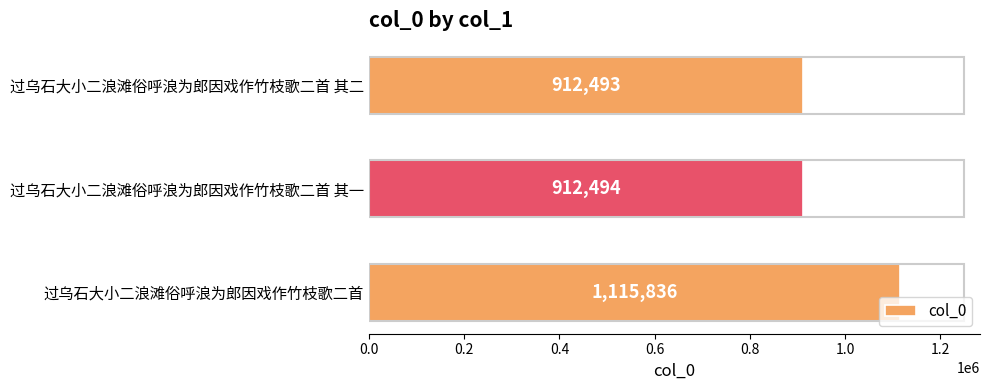

Is it true that the value at 过乌石大小二浪滩俗呼浪为郎因戏作竹枝歌二首 其二 is 215539?

False